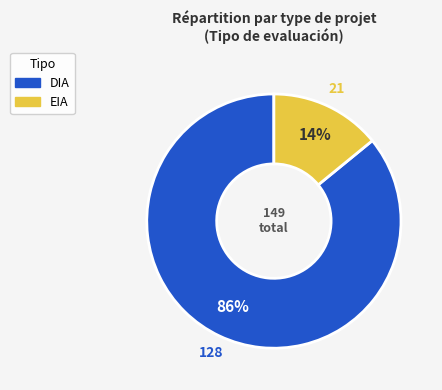

Which has a higher value, DIA or EIA?

DIA